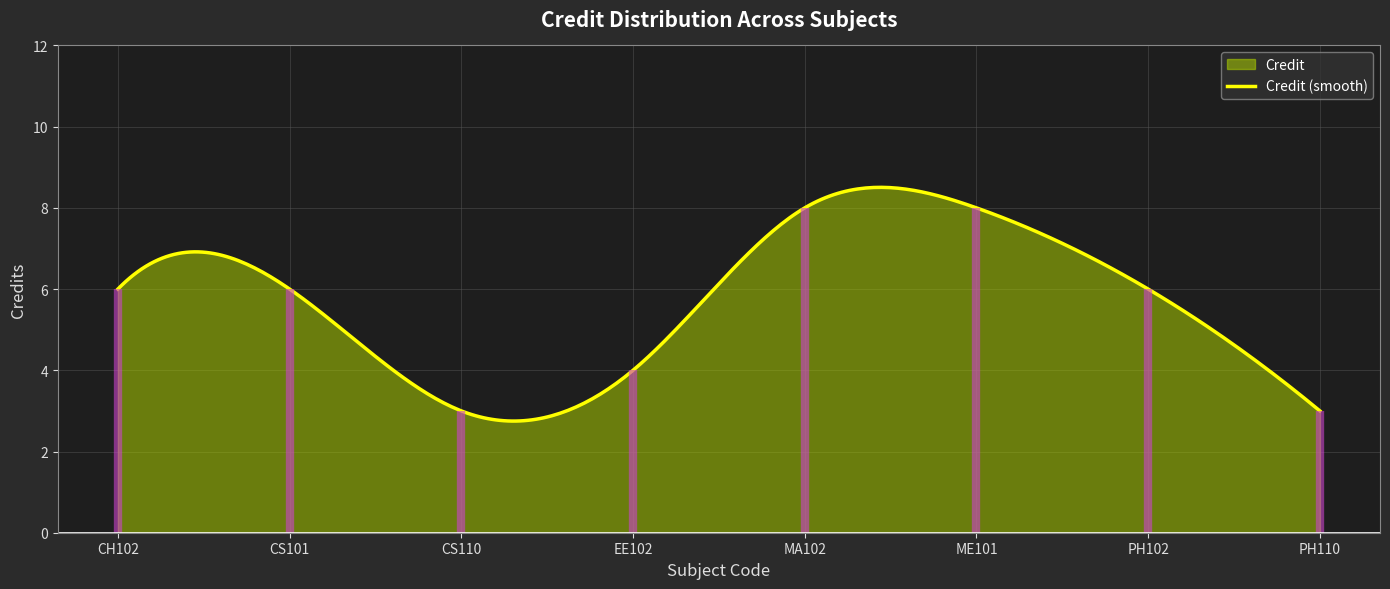

Count the number of values greater than 6.

2